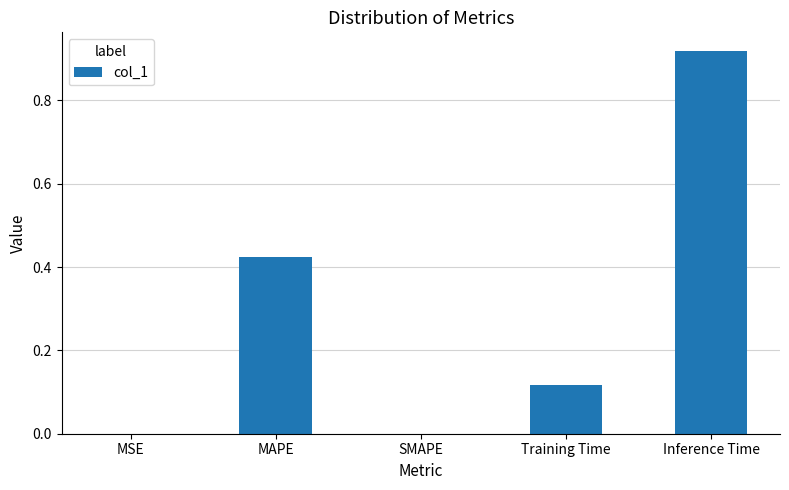

Are the bars horizontal?

No